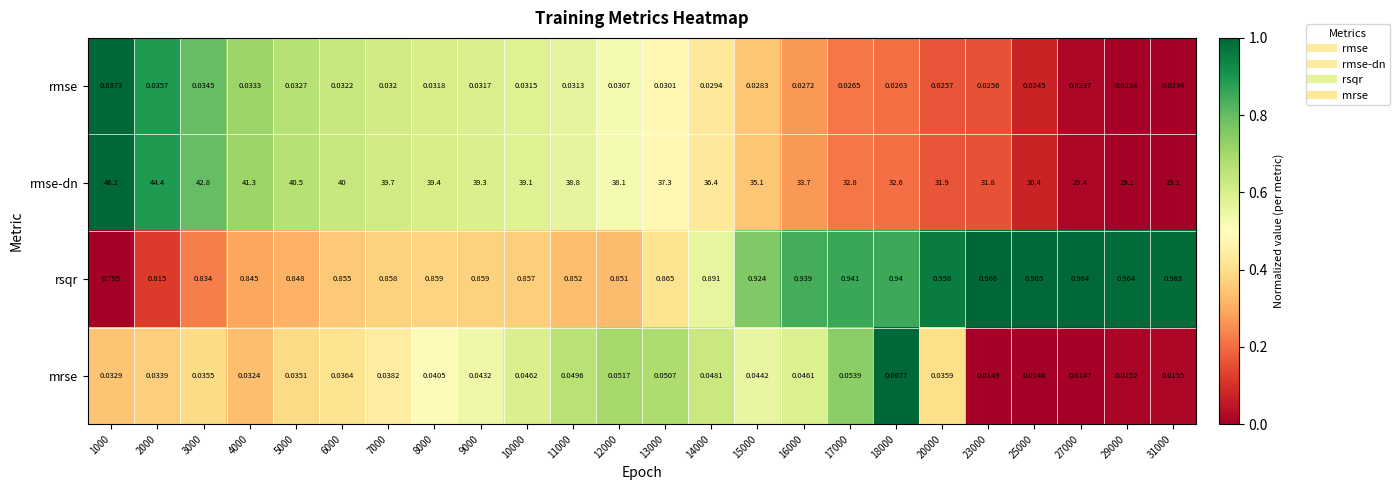

Rank the series by their maximum value, from highest to lowest.

rmse-dn, rsqr, mrse, rmse